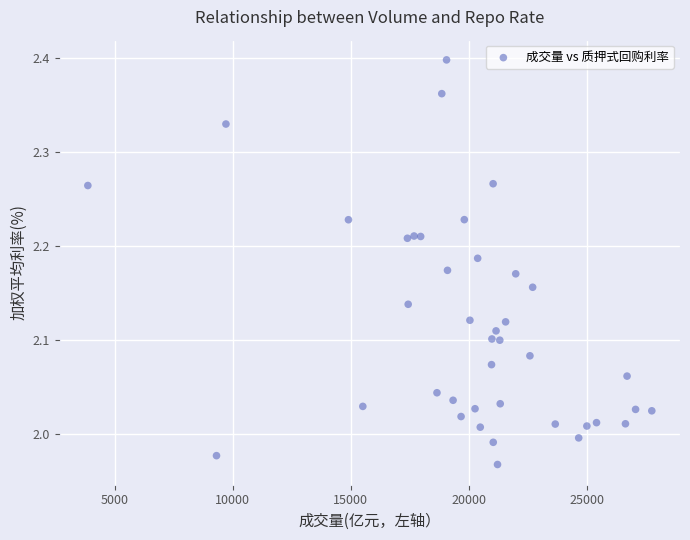

What is the range of Y values (max minus min)?

0.4